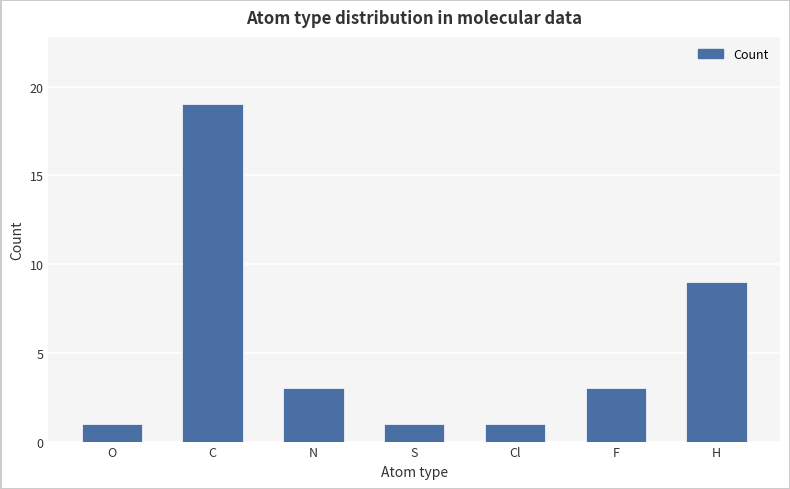

Does the chart contain stacked bars?

No